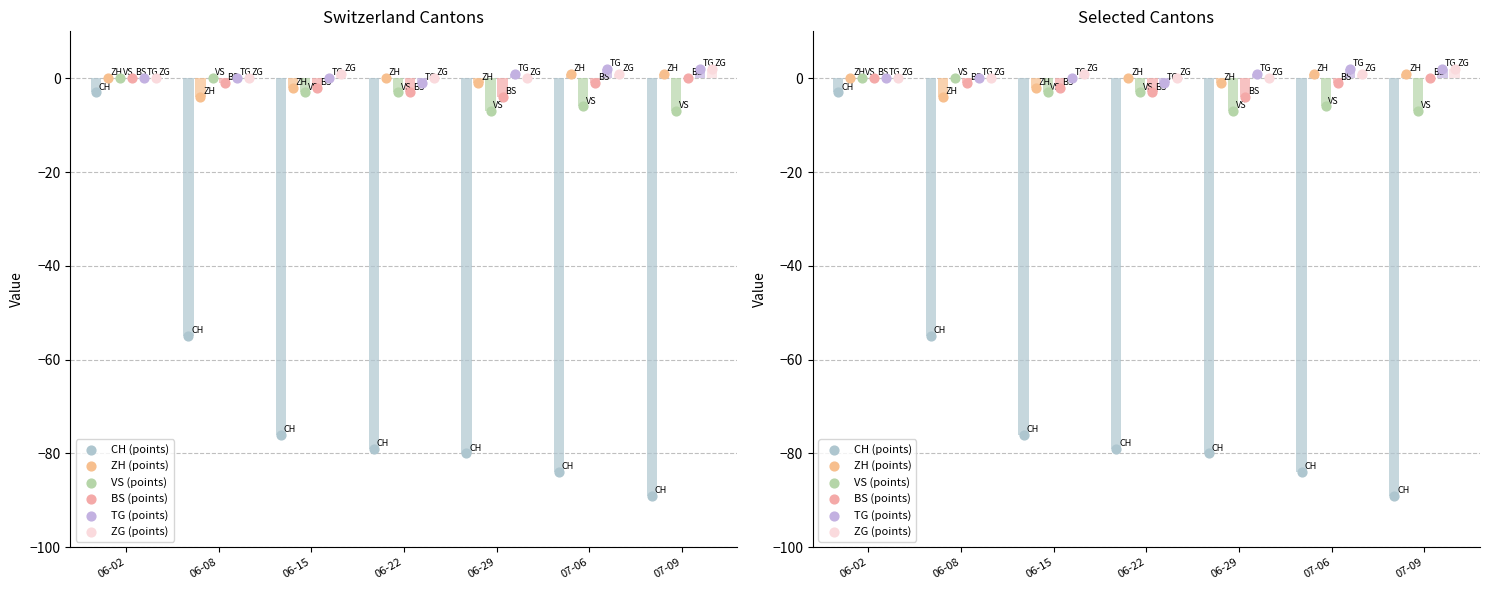

At which category is the sum across all series the highest?

06-02